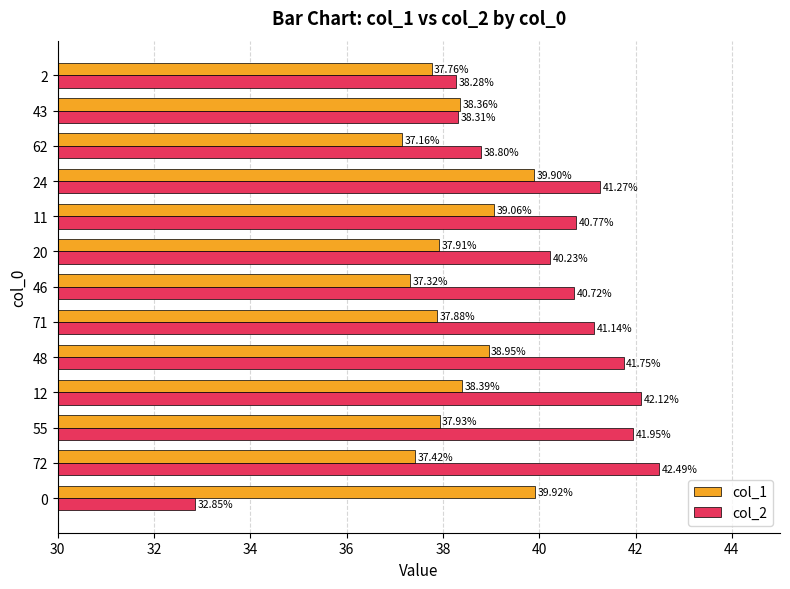

Rank the series by their average value, from highest to lowest.

col_2, col_1